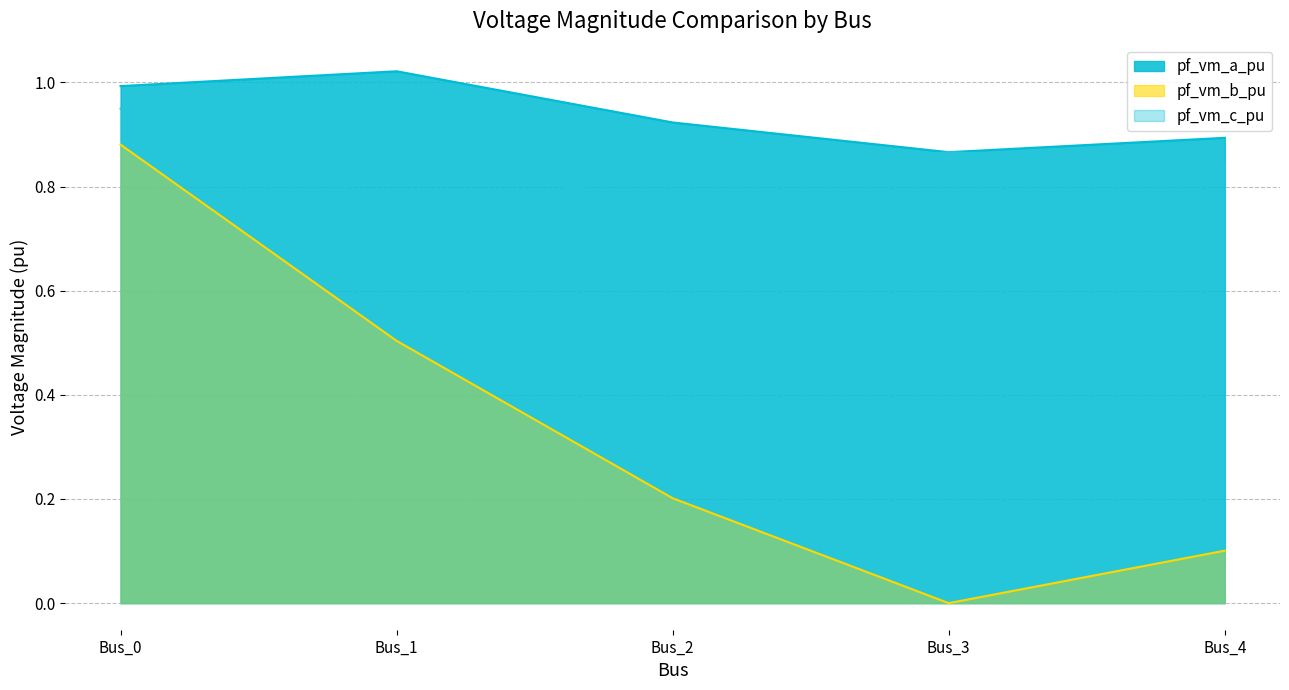

What is the sum of all pf_vm_a_pu values?

4.7